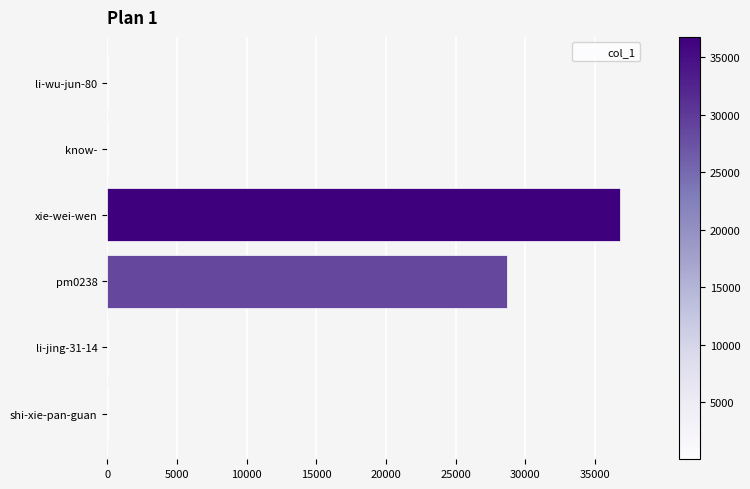

Which has a higher value, know- or xie-wei-wen?

xie-wei-wen